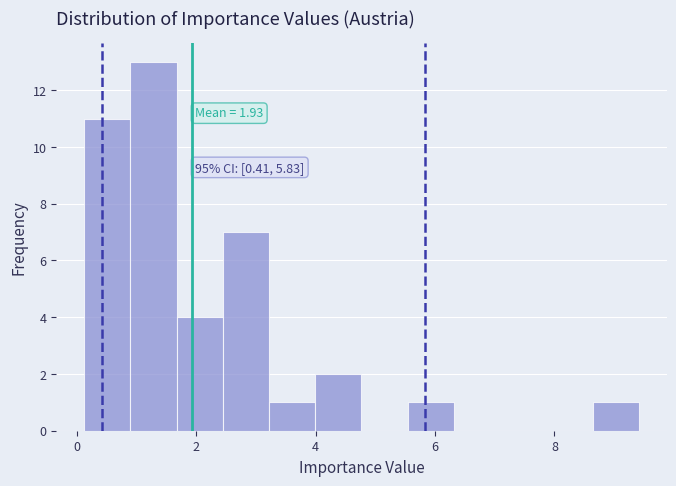

Read against the x-axis, roughly where is the centre of the tallest bar?

1.2